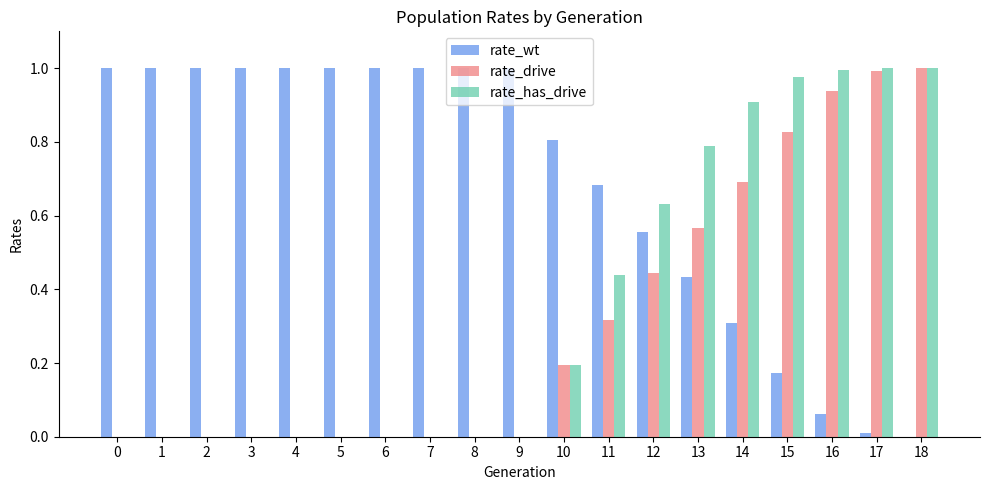

Is the value of rate_wt at 9 greater than the value of rate_has_drive at 1?

Yes